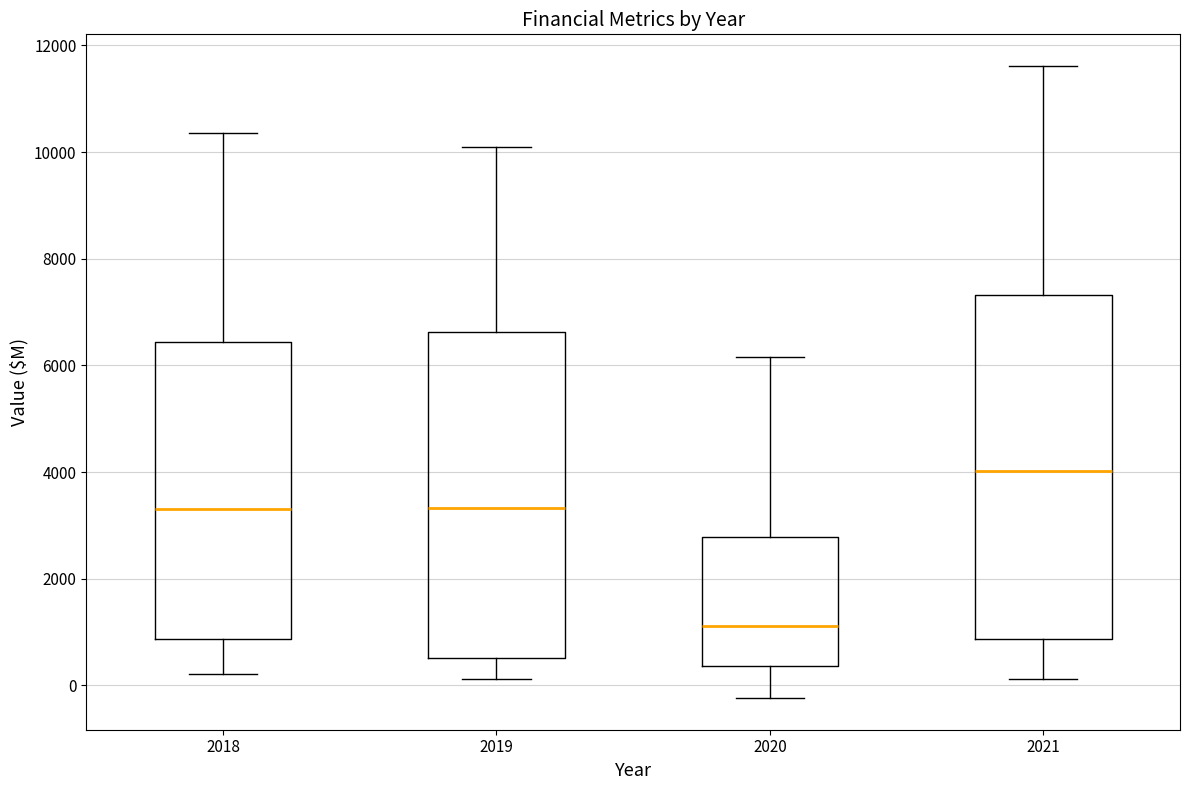

Which box has the lowest median line?

2020